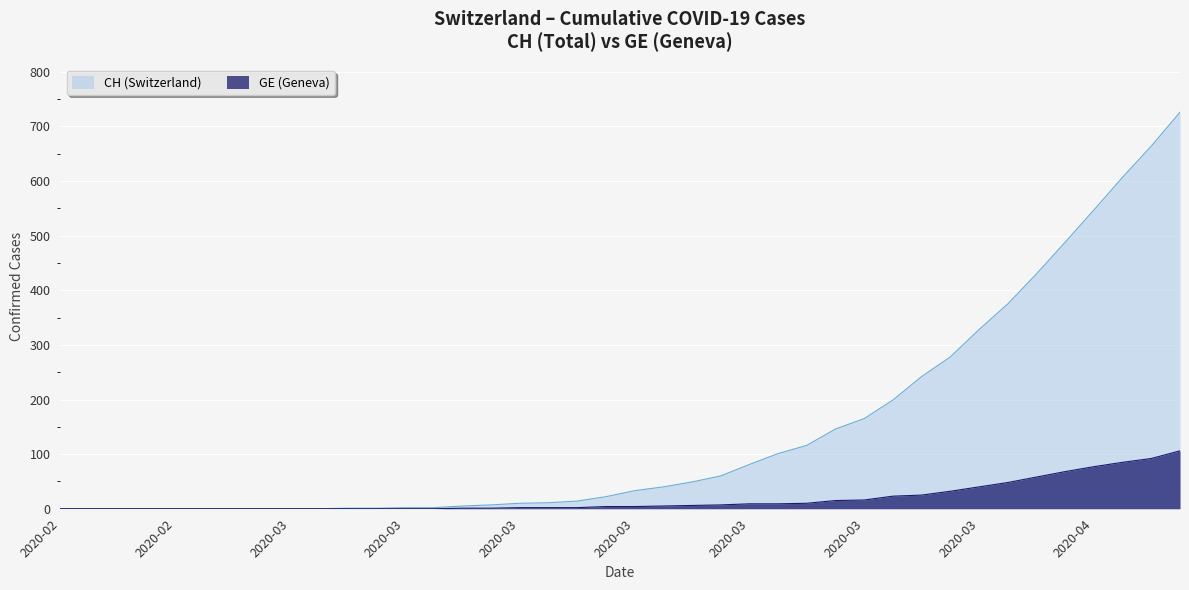

How many lines are shown in the chart?

2